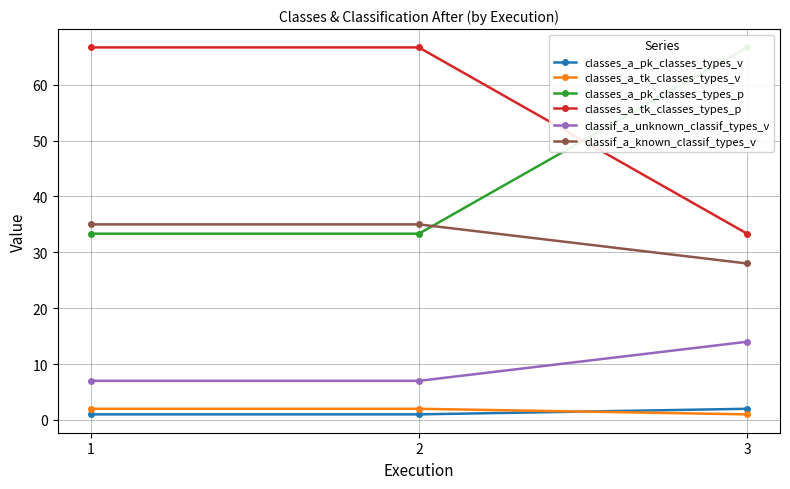

What is the difference between the classes_a_pk_classes_types_v values at 3 and 2?

1.0